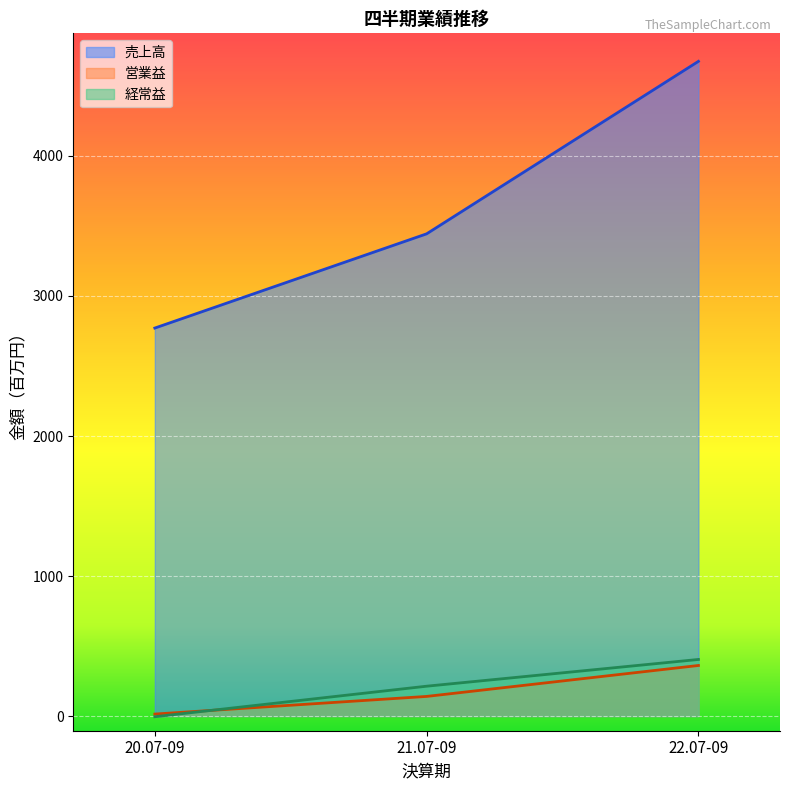

What is the label of the 1st point from the left?

20.07-09